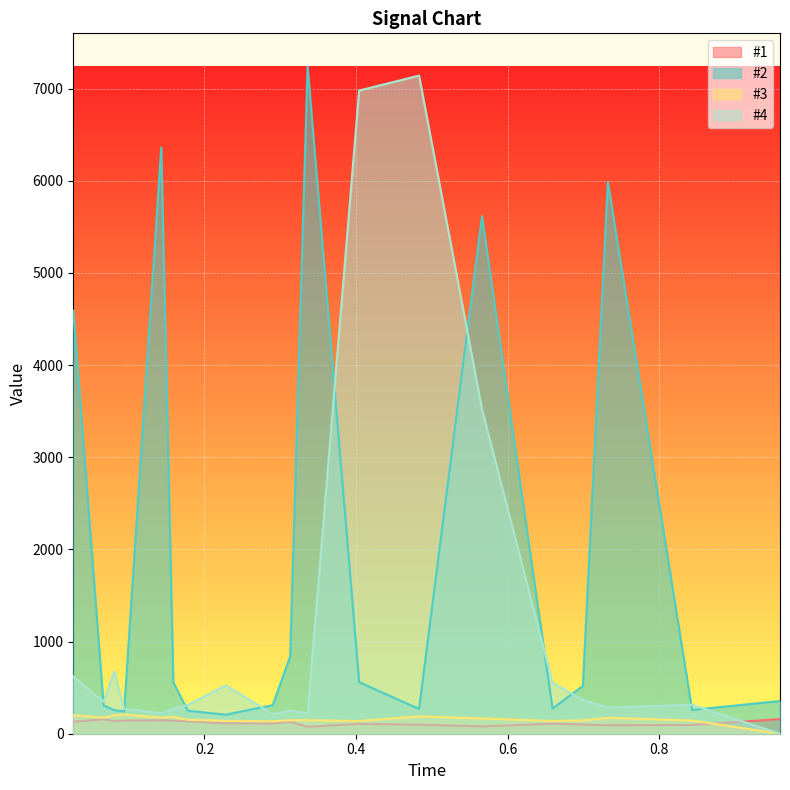

What are all the series names shown in the legend?

#1, #2, #3, #4